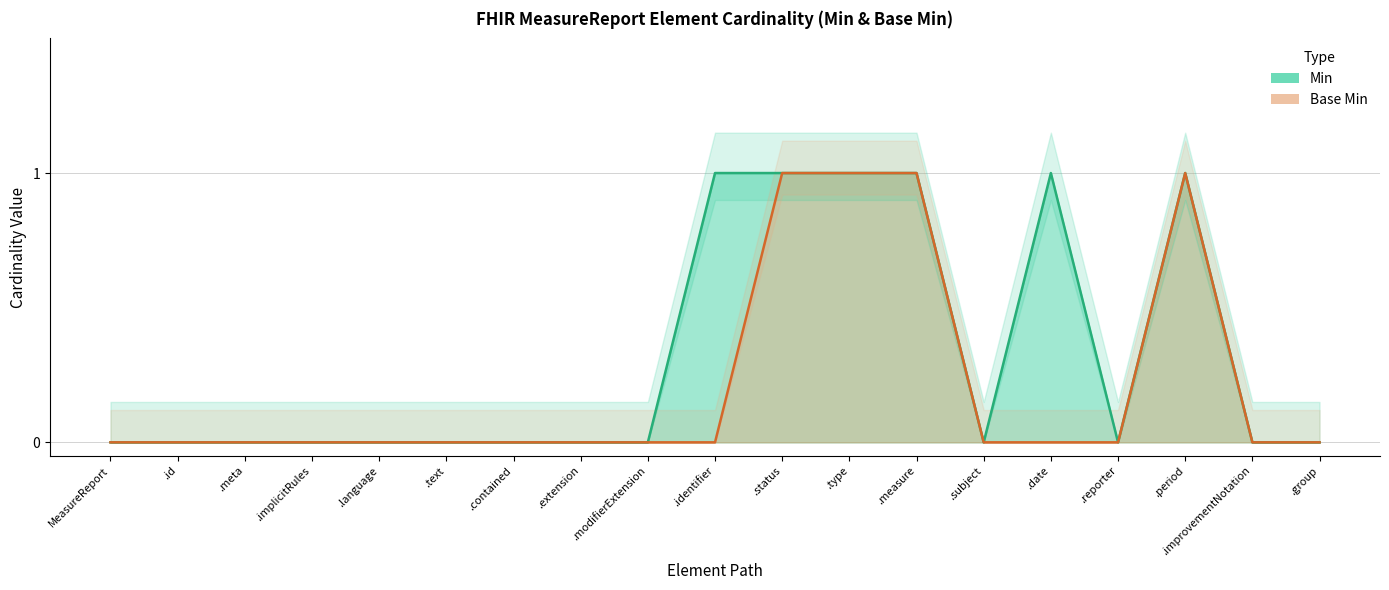

True or false: Min and Base Min cross at least once.

False